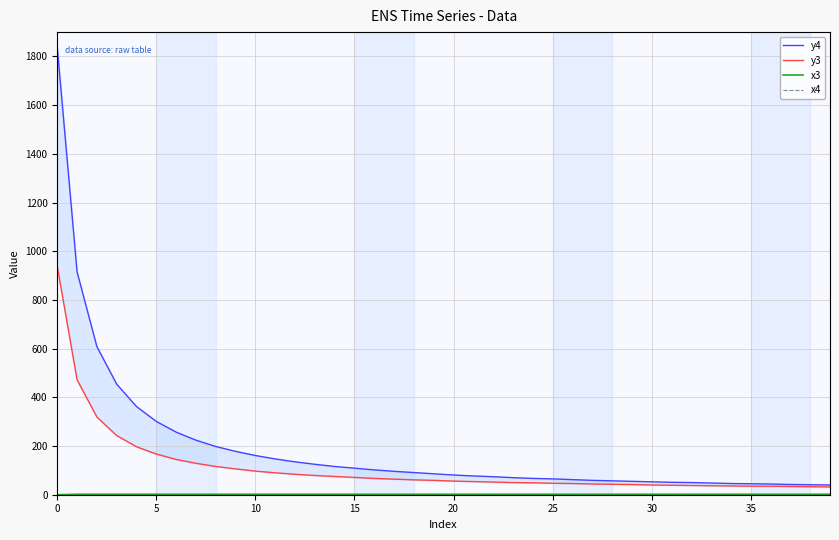

How many data points in y4 are above 86?

19